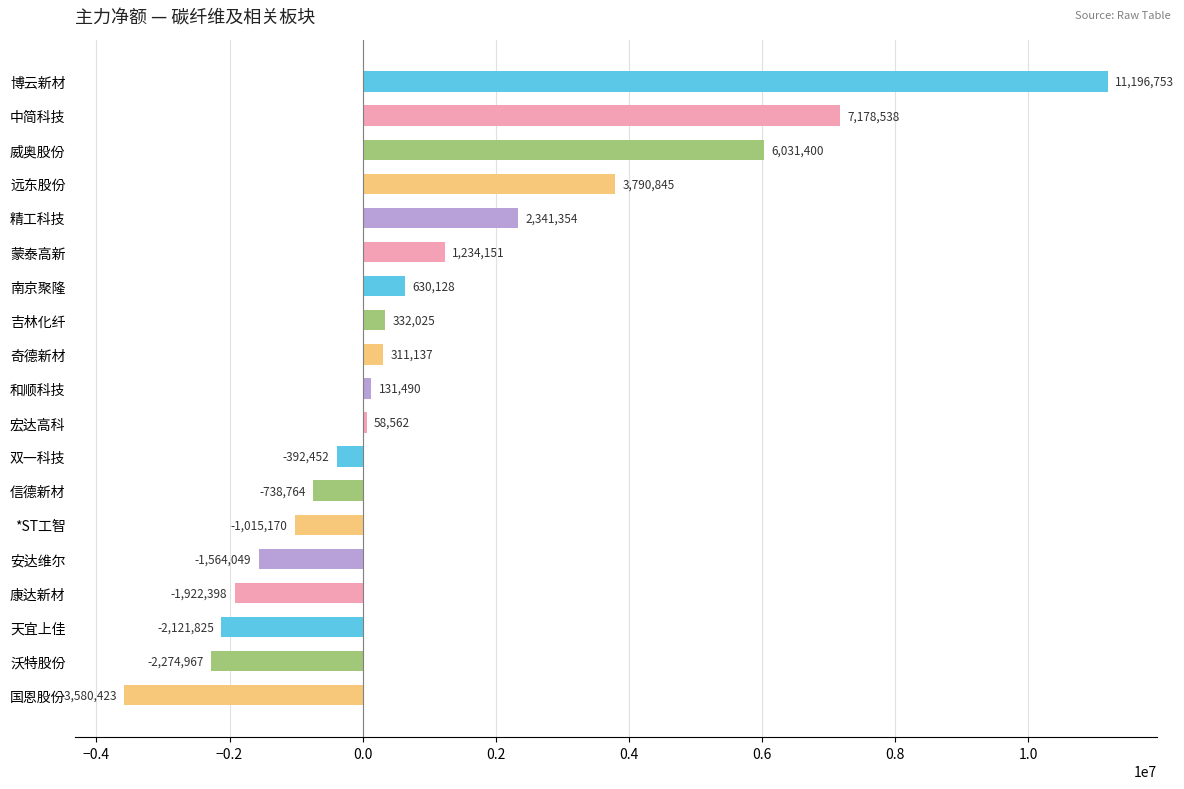

What is the label of the 6th bar from the bottom?

*ST工智